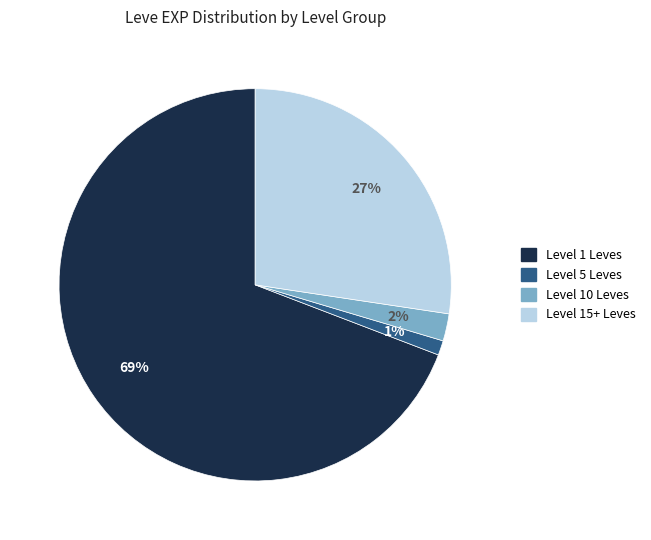

To the nearest percent, what is the average slice percentage?

25%